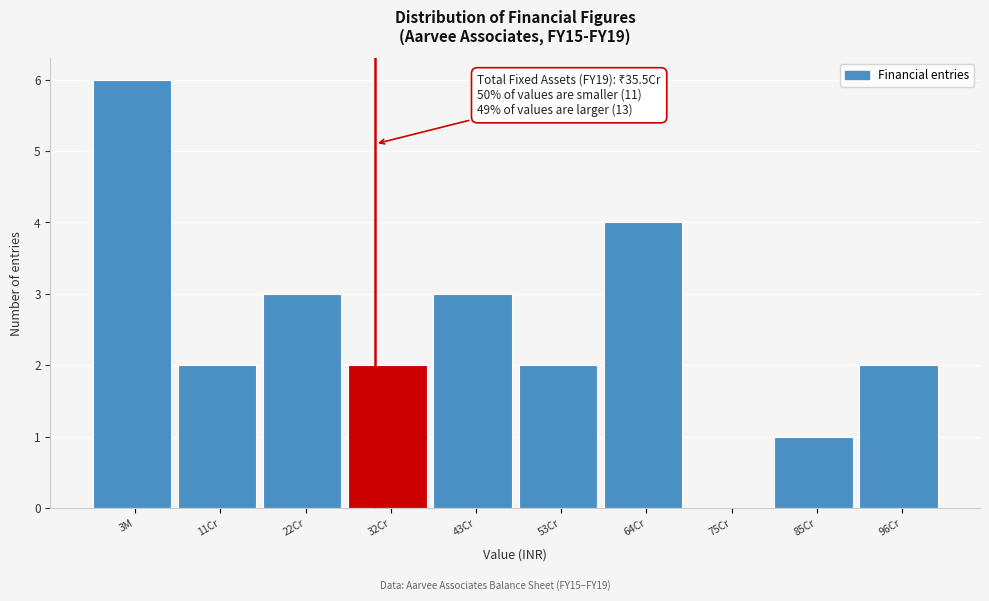

Reading right to left, list all the values displayed in this chart.

96Cr=2	85Cr=1	75Cr=0	64Cr=4	53Cr=2	43Cr=3	32Cr=2	22Cr=3	11Cr=2	3M=6